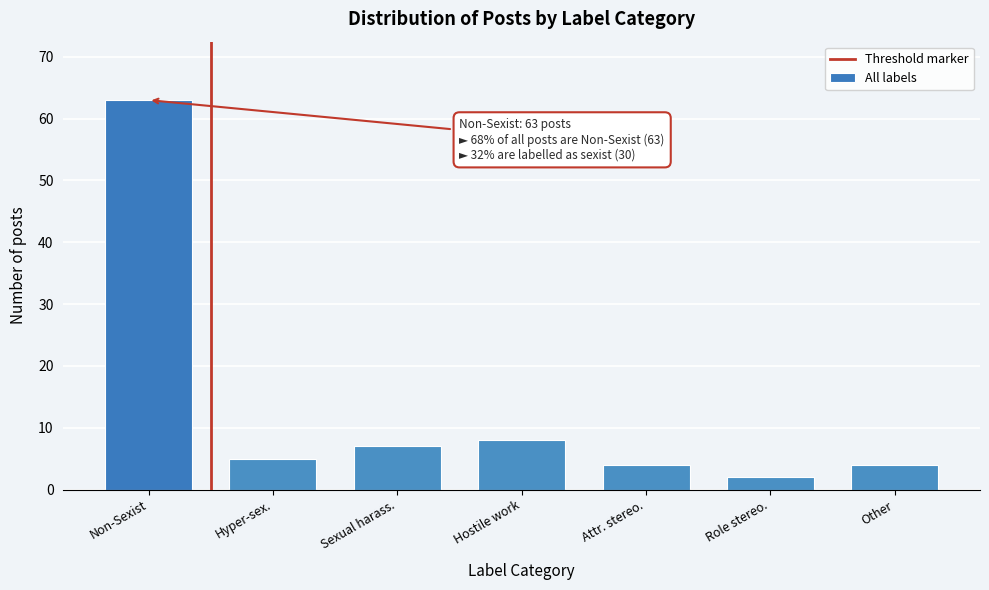

Reading left to right, what are all the values shown in this chart?

Non-Sexist=63	Hyper-sex.=5	Sexual harass.=7	Hostile work=8	Attr. stereo.=4	Role stereo.=2	Other=4